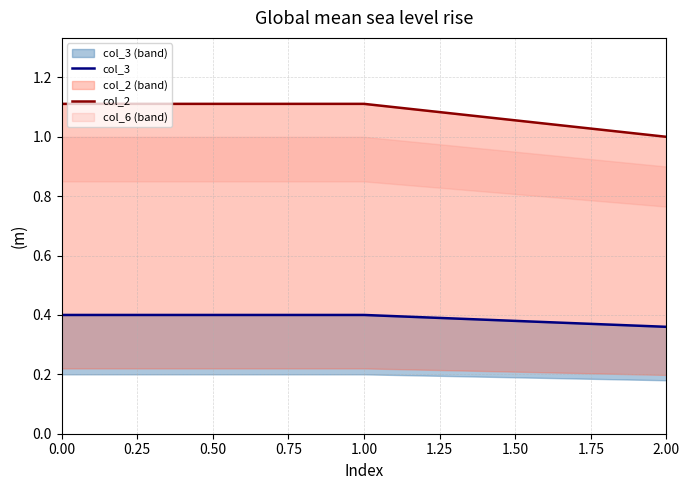

Is the value of col_3 at 0.00 greater than the value of col_2 at 0.00?

No